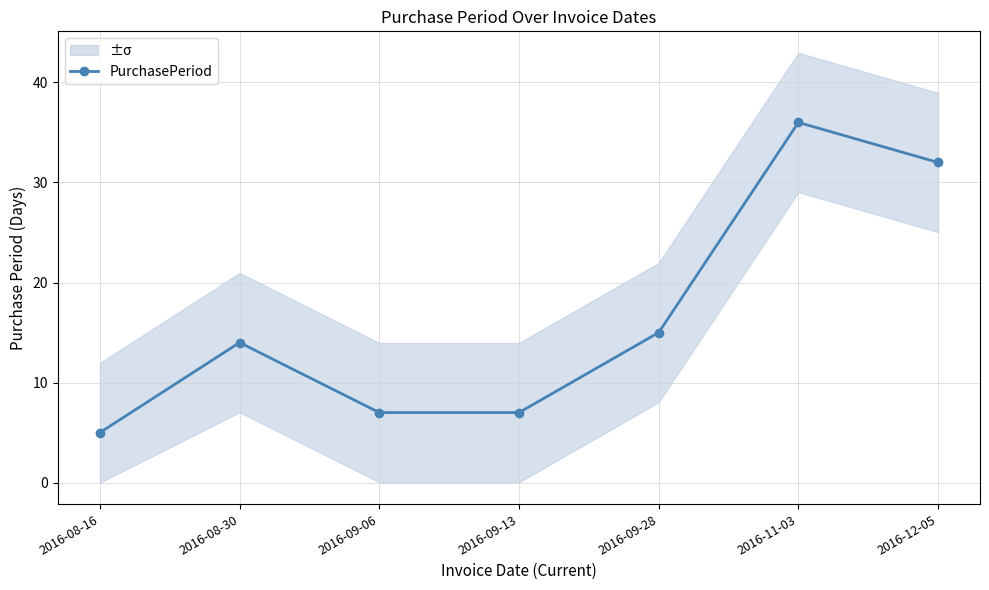

Where is the first local maximum?

2016-08-30